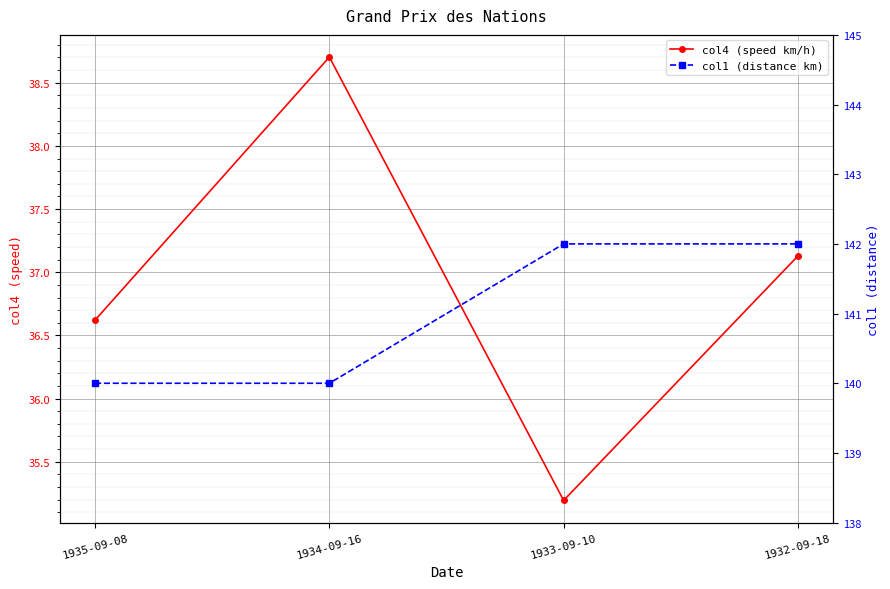

At how many categories does at least one series exceed 129?

4